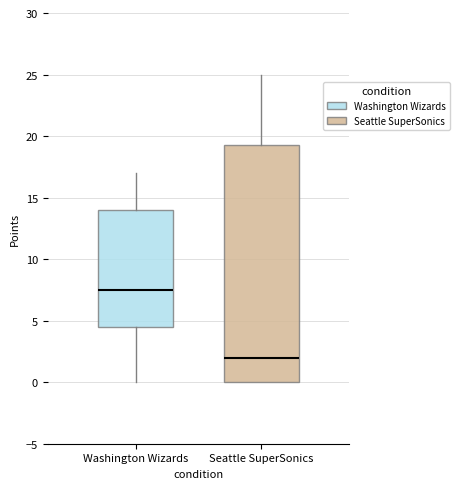

Which box has the highest median line?

Washington Wizards